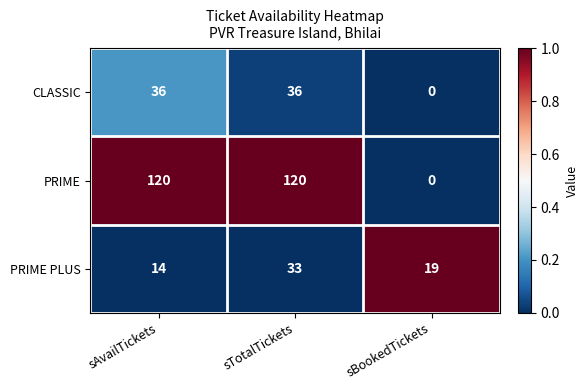

What is the spread (max minus min) of values at sBookedTickets?

19